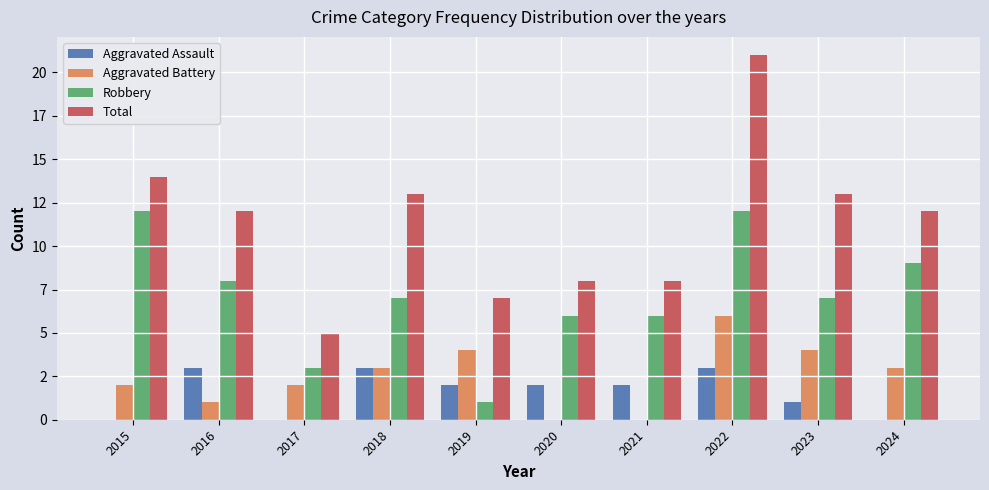

What are all the series names shown in the legend?

Aggravated Assault, Aggravated Battery, Robbery, Total